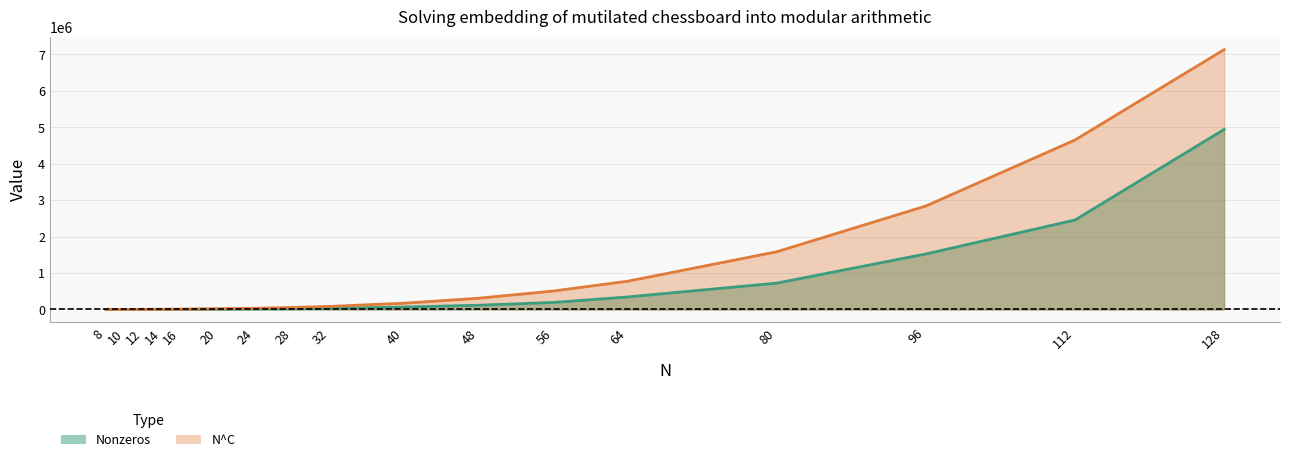

Which label corresponds to the largest value in the chart?

128